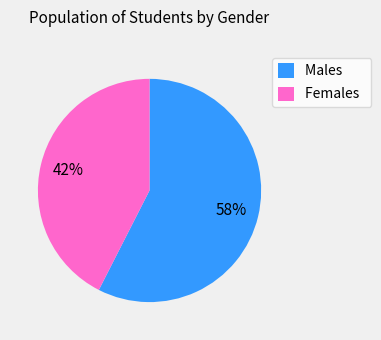

Which has a higher value, Males or Females?

Males